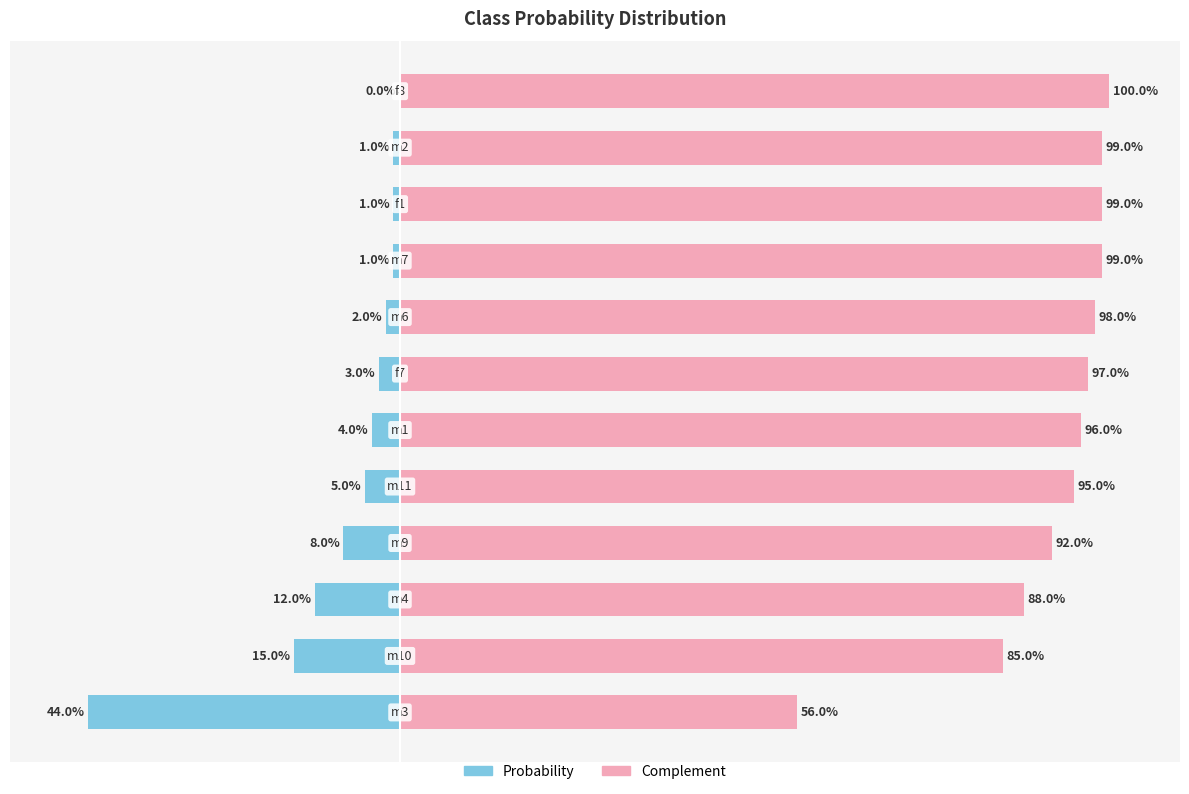

The value of Probability at 4 is -0.1. True or false?

True